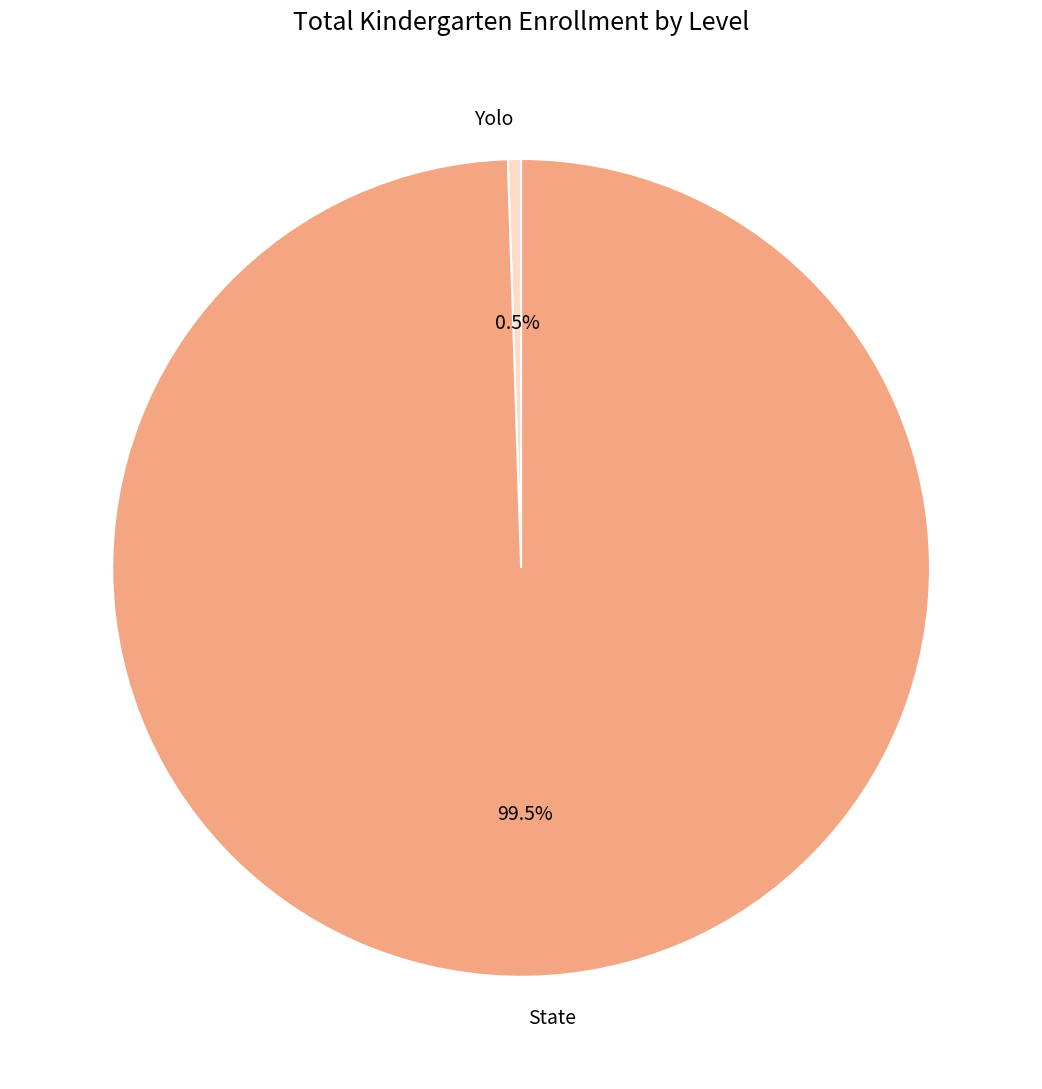

Between State and Yolo, which is larger?

State